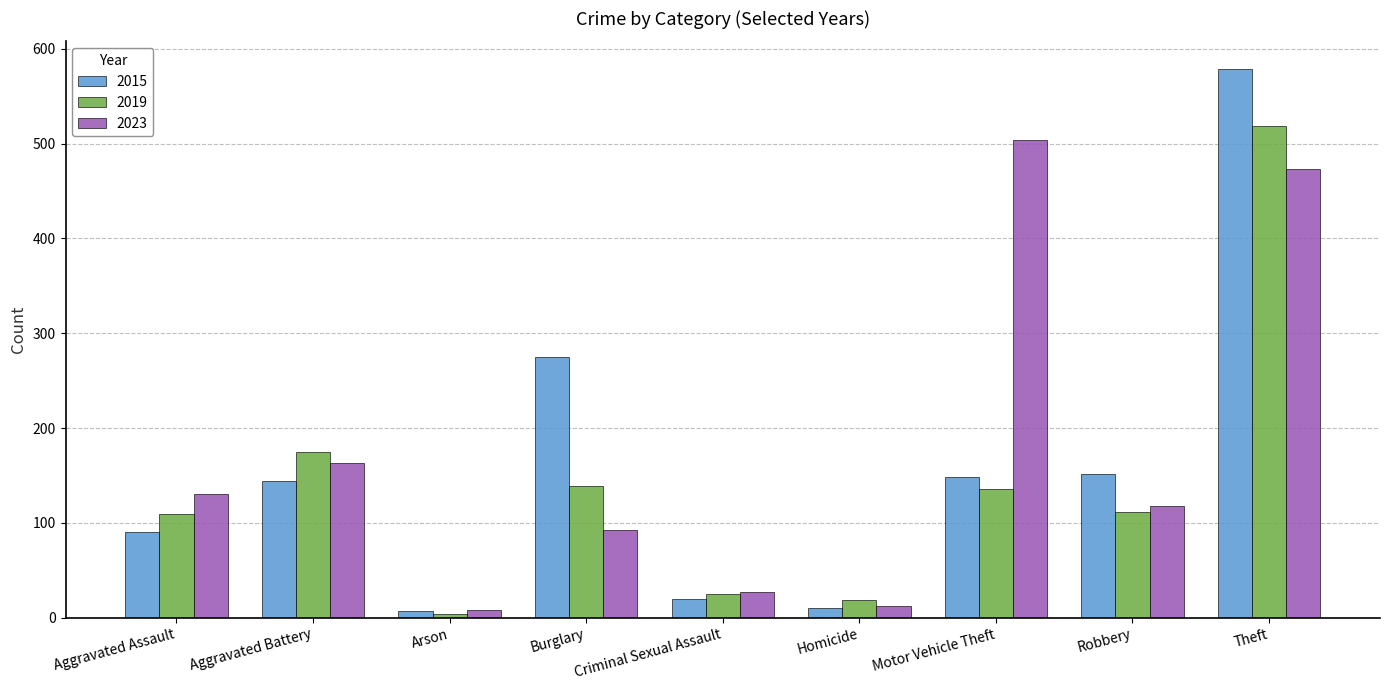

Between Aggravated Assault and Homicide, which series saw the biggest shift?

2023